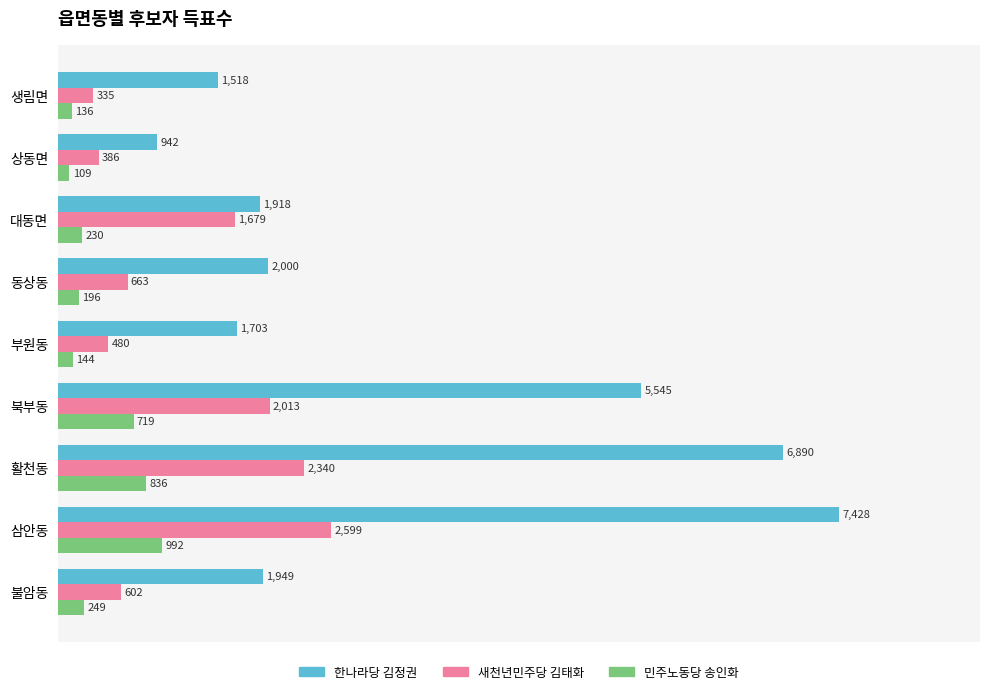

Which series has the widest spread of values?

한나라당 김정권